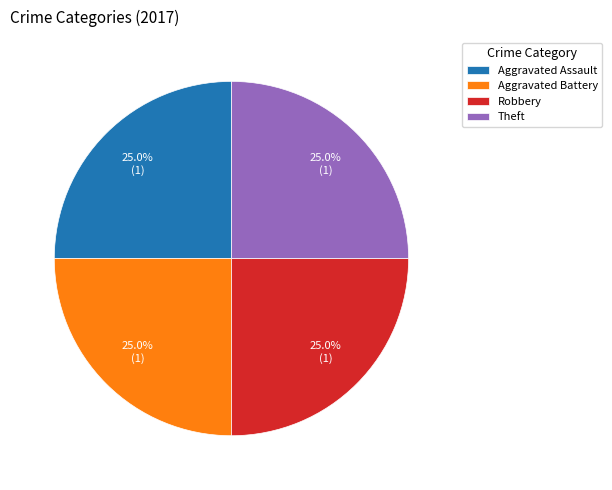

To the nearest percent, what portion does Aggravated Assault represent?

25%